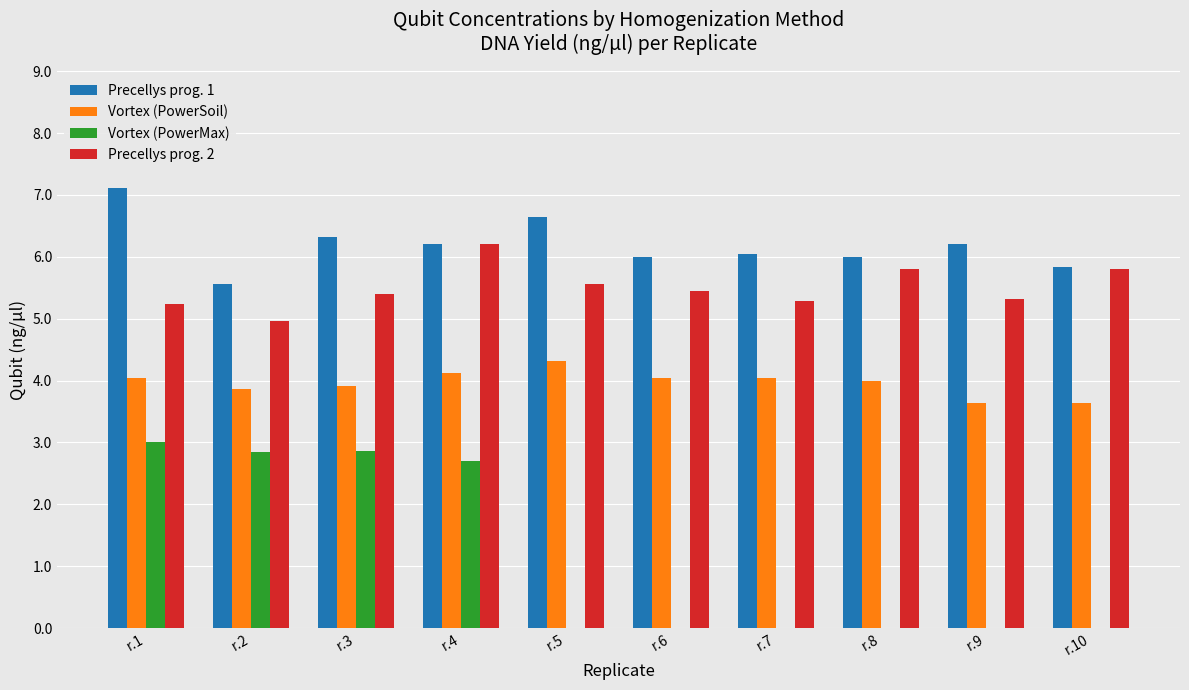

How many data points does each series have?

10